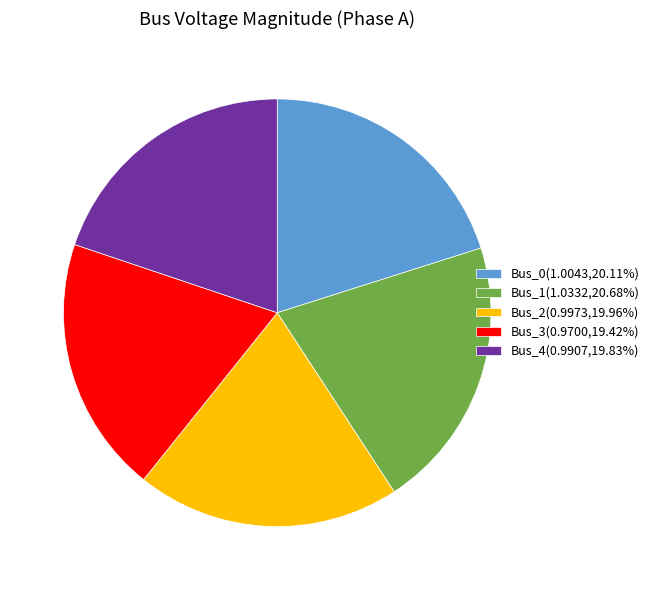

Is Bus_0(1.0043,20.11%) the majority of the pie?

No